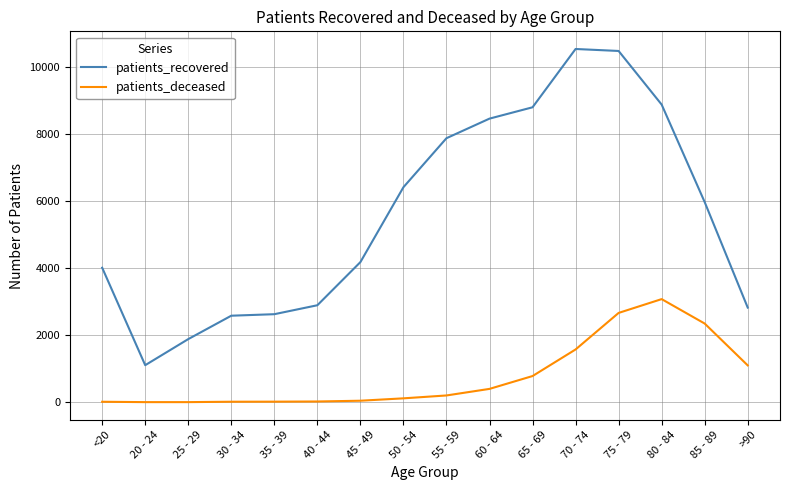

True or false: patients_recovered and patients_deceased intersect in this chart.

False